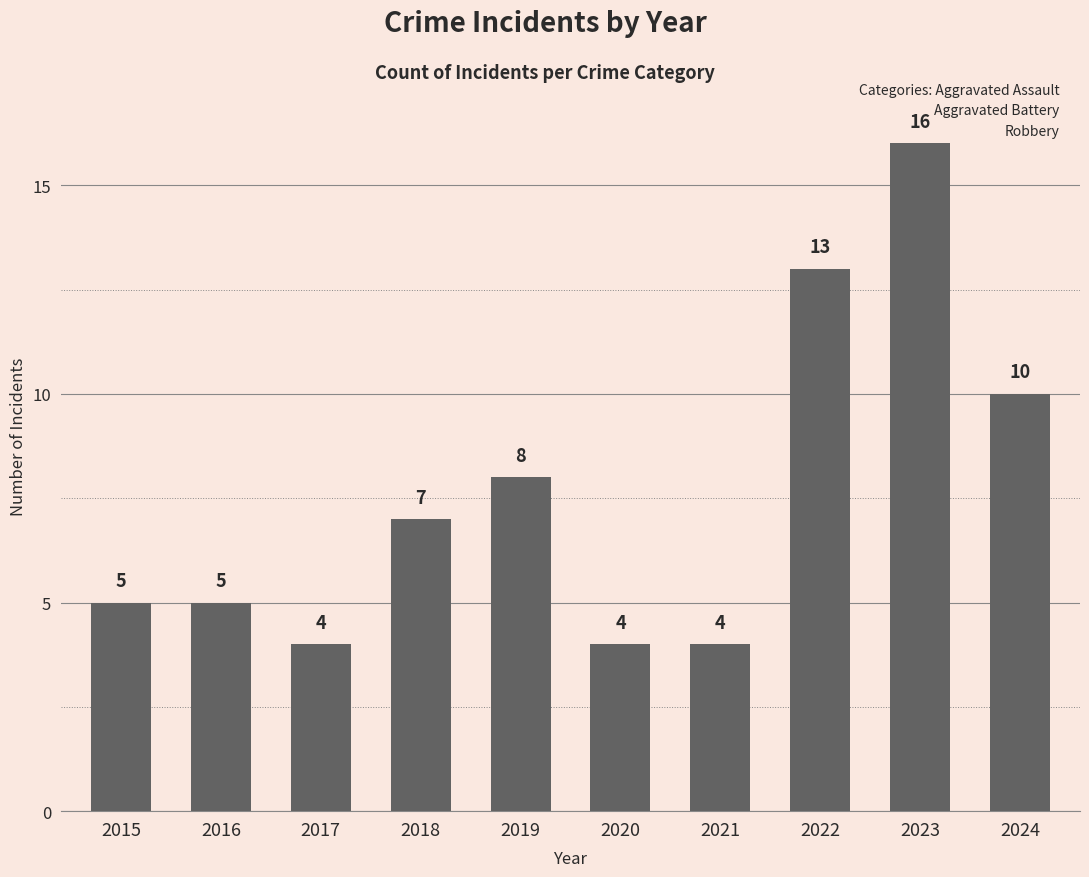

At which label is the value closest to 10?

2024